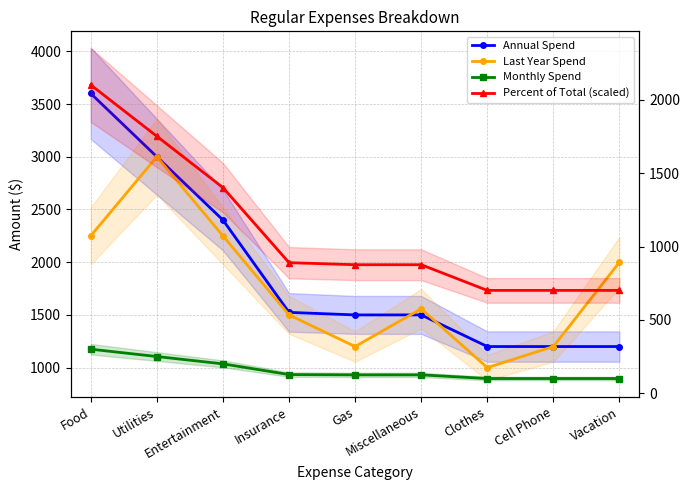

The Monthly Spend series shows 195 at Gas. True or false?

False